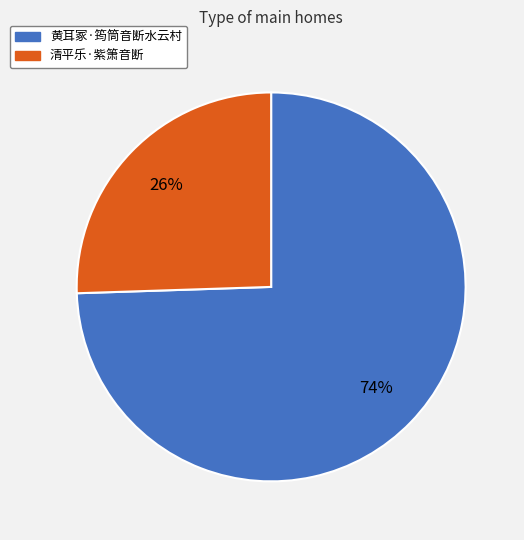

Count the number of slices in the pie.

2